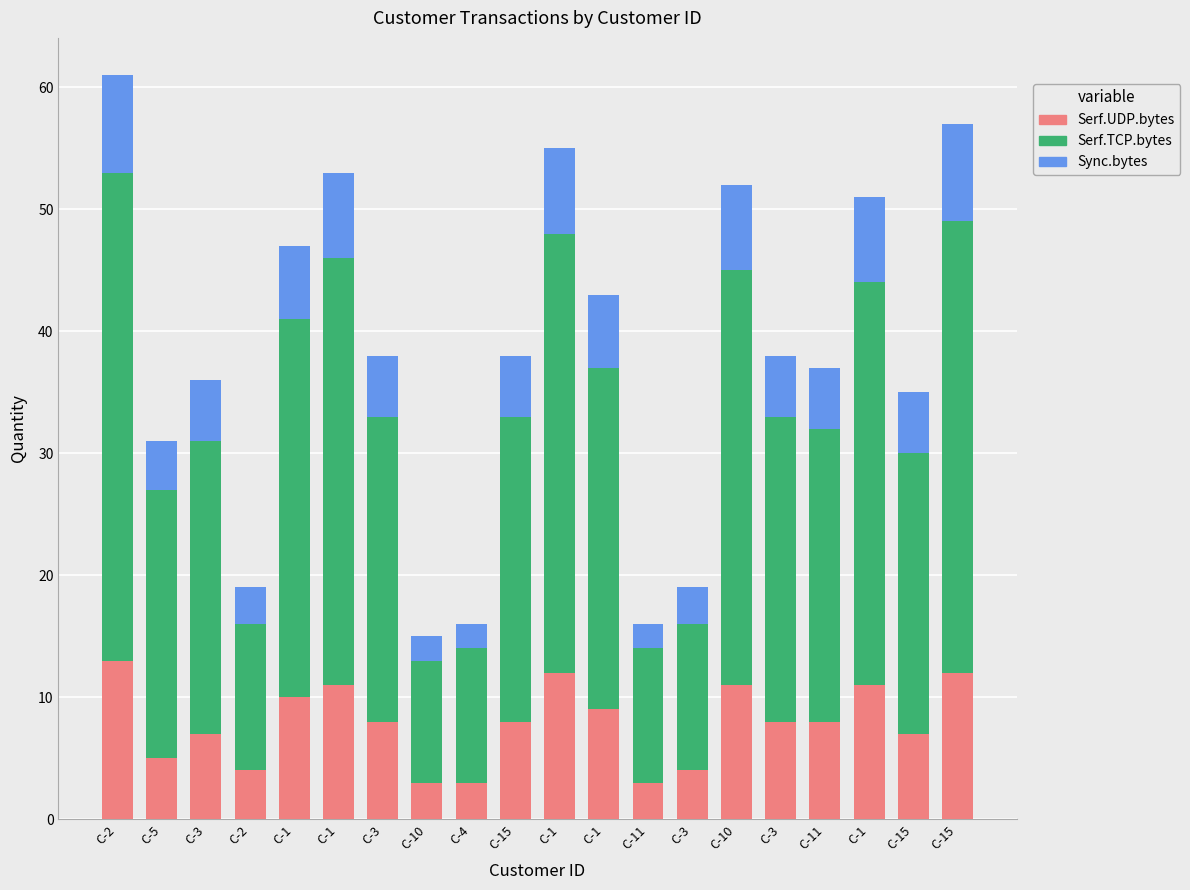

True or false: Serf.UDP.bytes has a value of 2 at C-3.

False